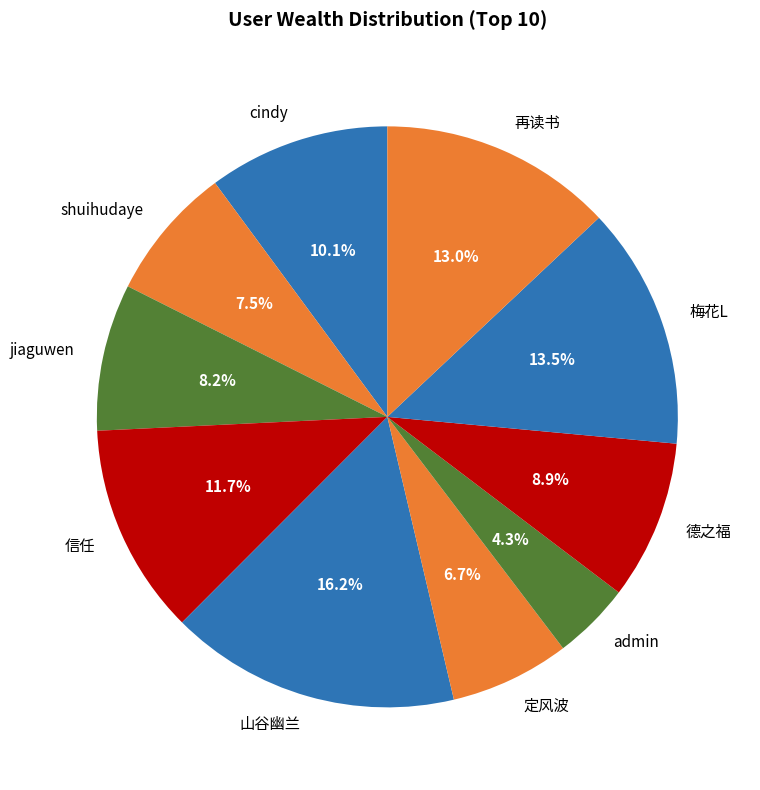

Count the number of slices in the pie.

10